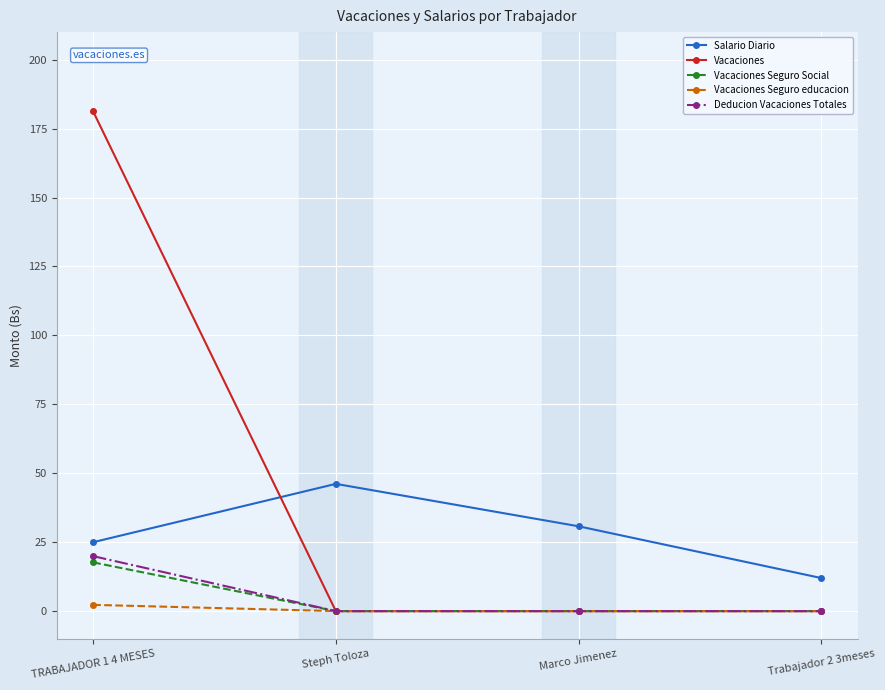

What are all the series names shown in the legend?

Salario Diario, Vacaciones, Vacaciones Seguro Social, Vacaciones Seguro educacion, Deducion Vacaciones Totales